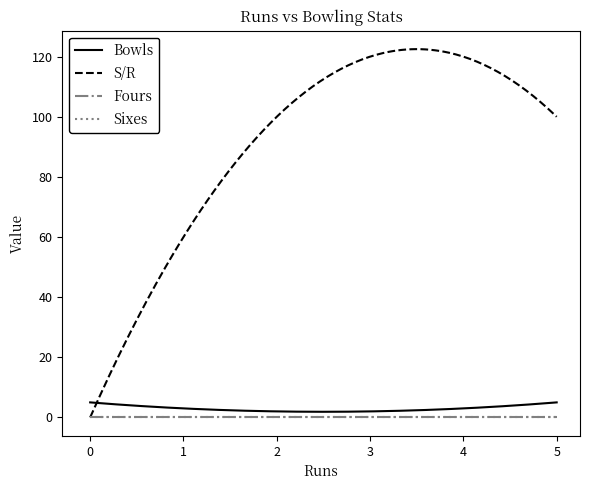

Reading left to right, transcribe all the data shown in this chart.

Bowls: 5	2	5
S/R: 0	100	100
Fours: 0	0	0
Sixes: 0	0	0